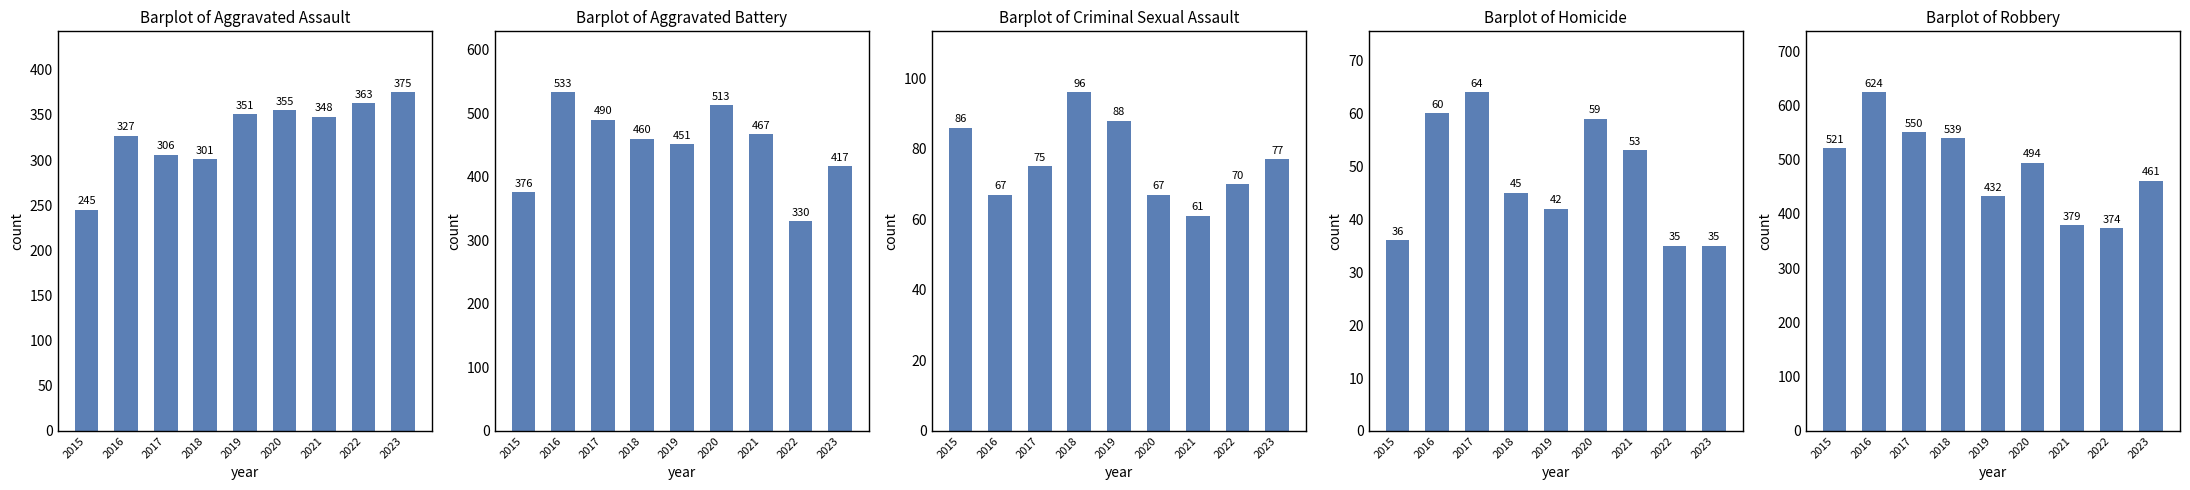

At which category is the sum across all series the highest?

2016